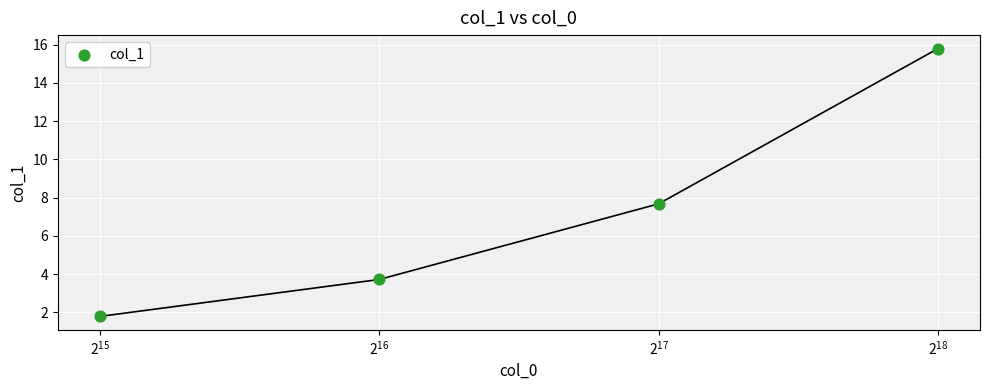

Between $\mathdefault{2^{15}}$ and $\mathdefault{2^{16}}$, which is larger?

$\mathdefault{2^{16}}$